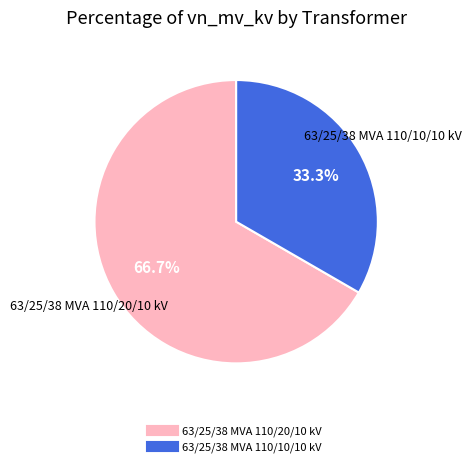

What percentage is the 63/25/38 MVA 110/20/10 kV slice, to the nearest percent?

67%